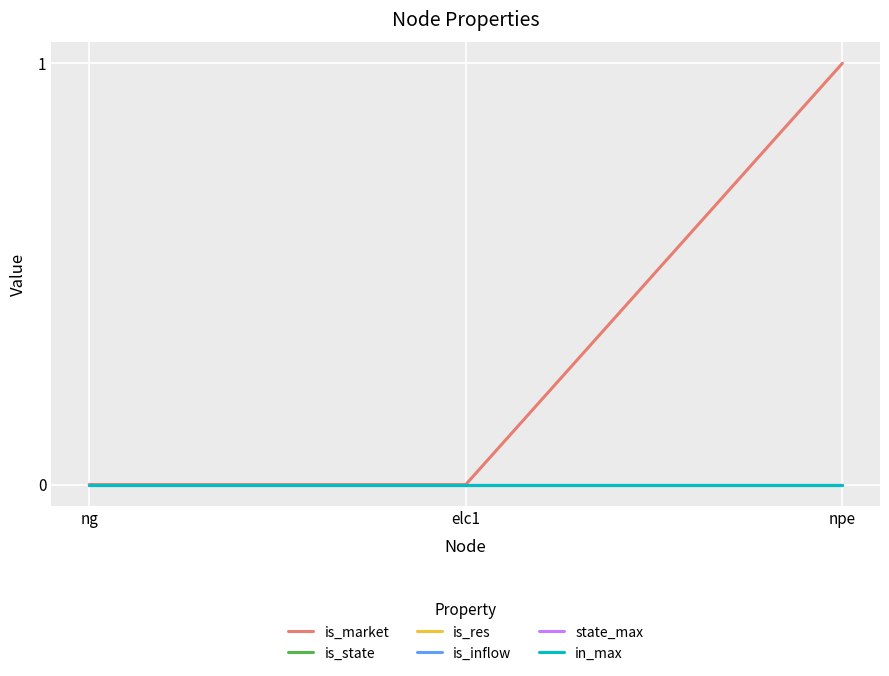

The value of is_market at npe is 1. True or false?

True